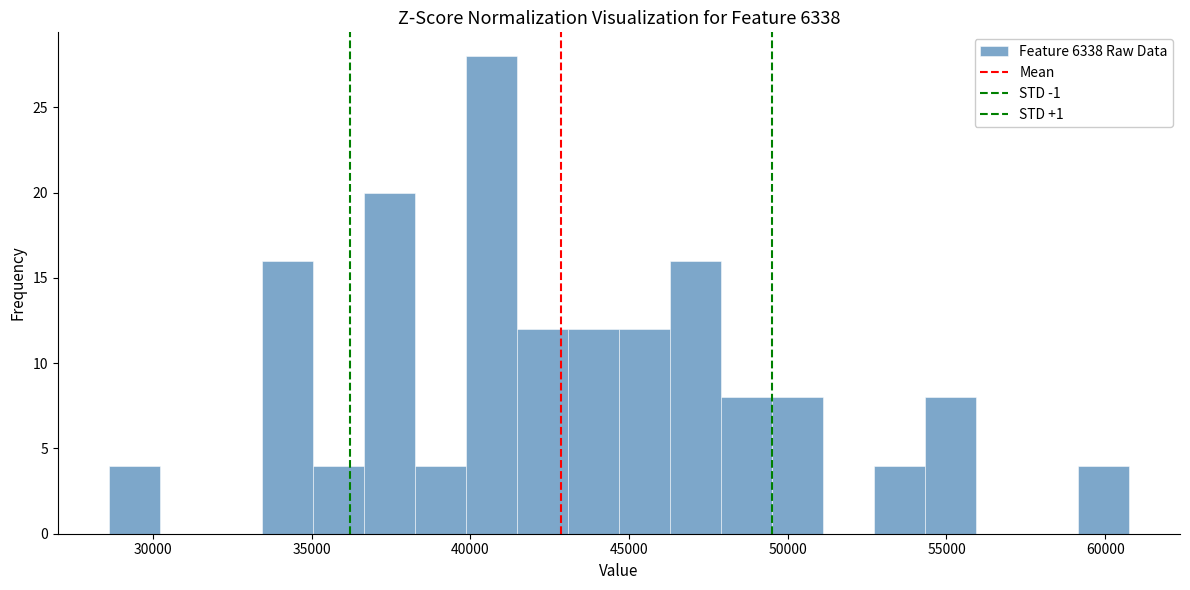

Around what value on the x-axis is the tallest bar? Give the approximate position of its centre, as read against the axis.

40500